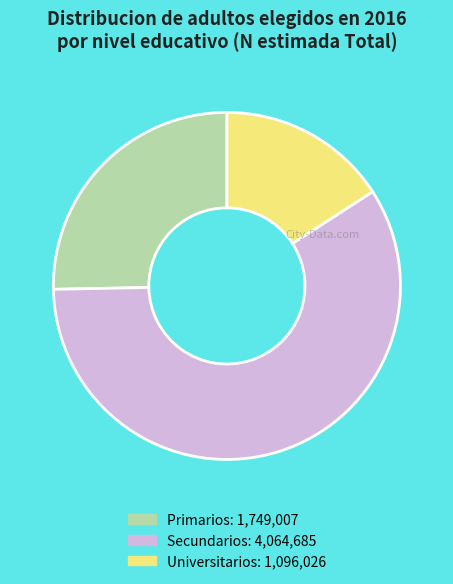

How many slices are in this pie chart?

3